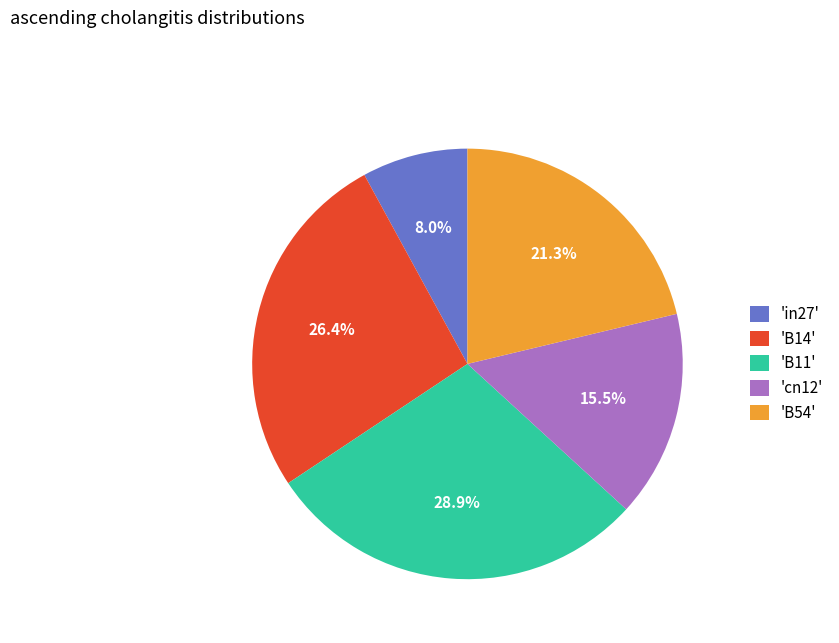

Which category has the smallest portion of the pie?

'in27'